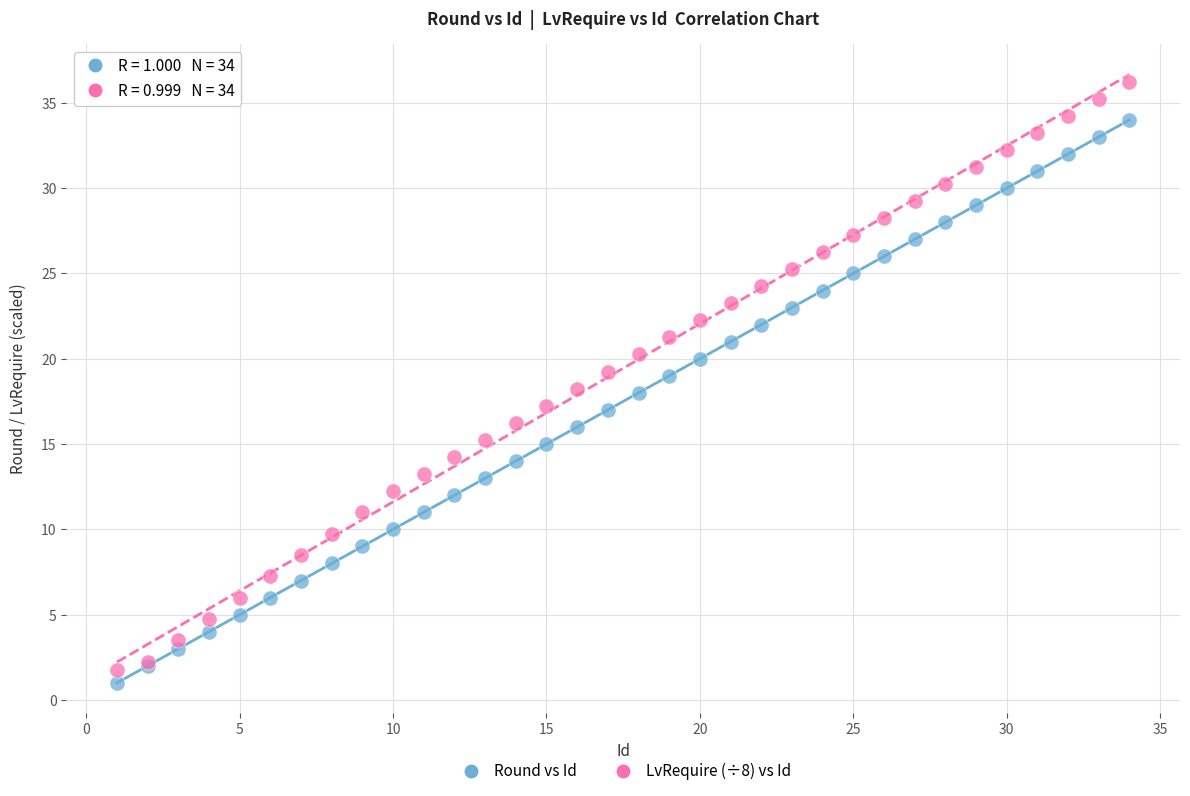

Which series has the largest Y range (max minus min)?

LvRequire (÷8) vs Id